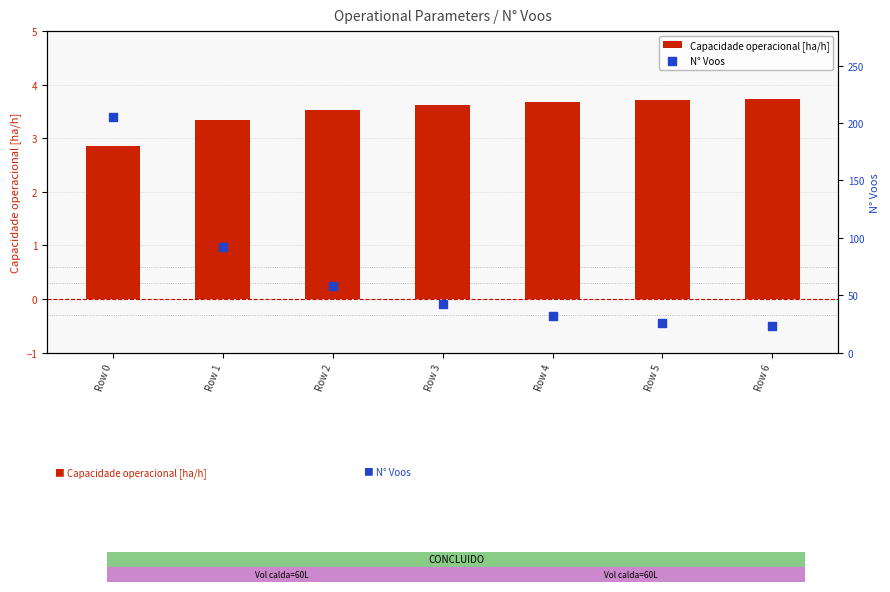

At which category is the sum across all series the highest?

Row 0